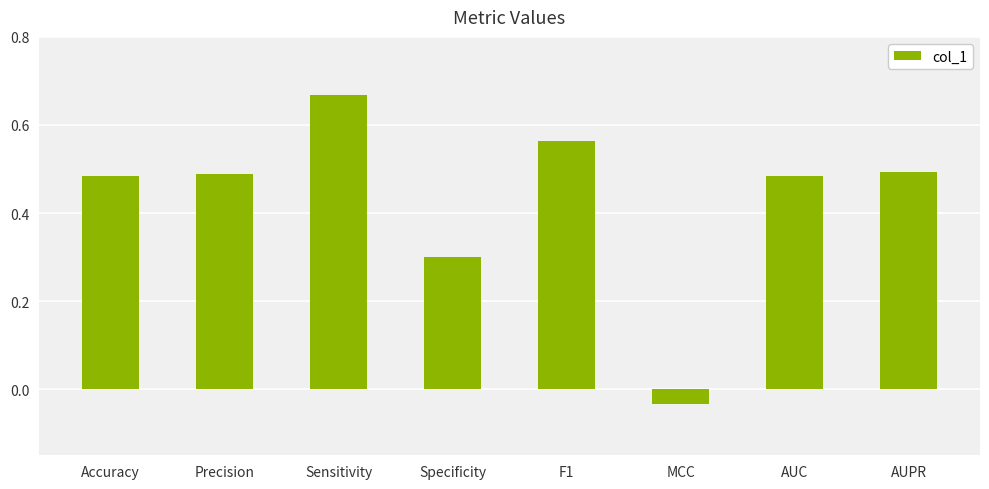

The value at Accuracy is 0.5. True or false?

True